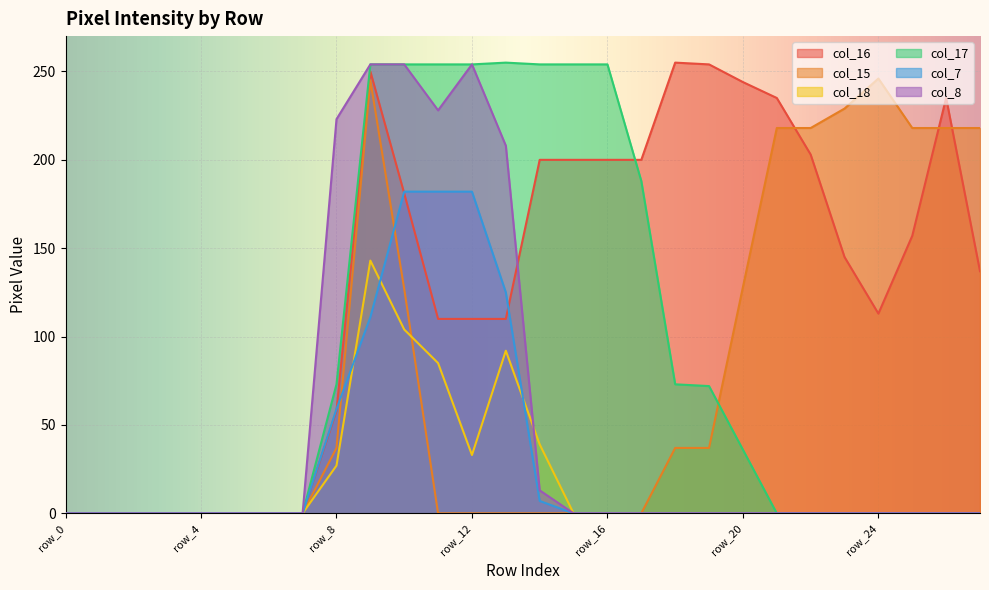

True or false: col_7 and col_17 intersect in this chart.

False